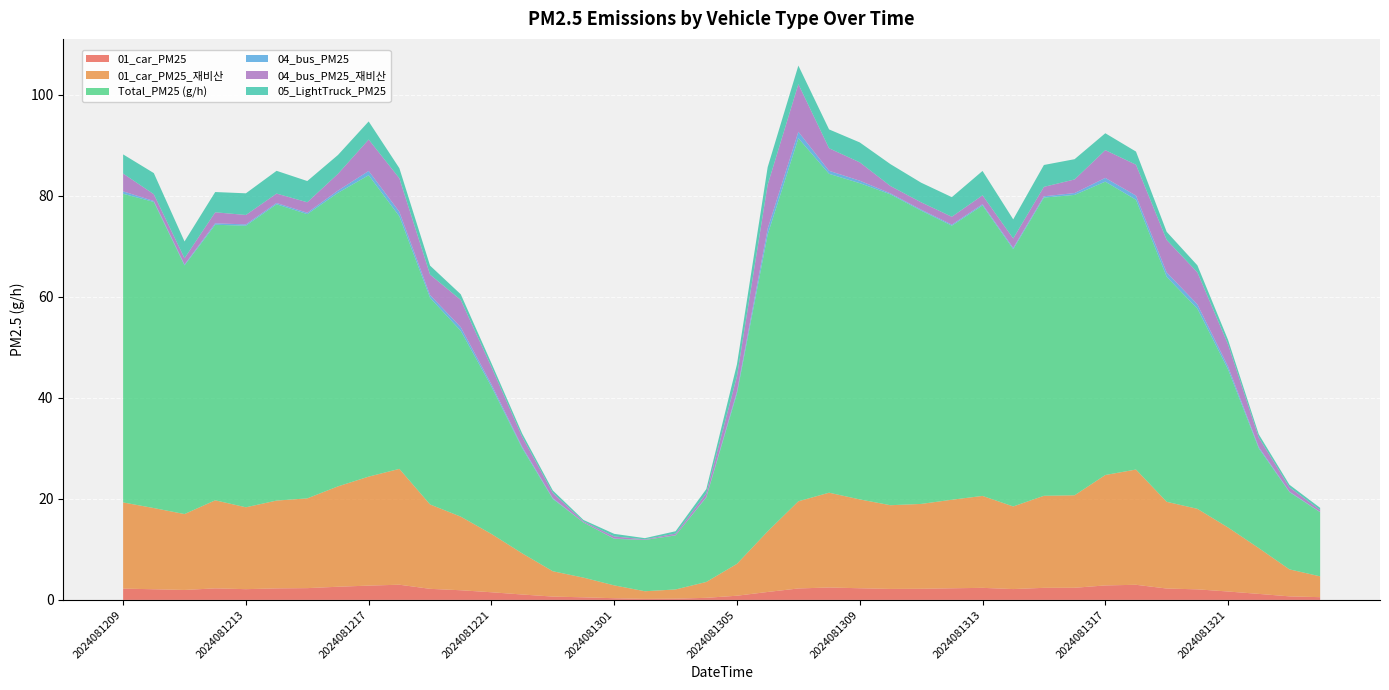

Reading left to right, list all the values displayed in this chart.

01_car_PM25: 2.2	2.1	2.0	2.3	2.1	2.3	2.3	2.6	2.8	3.0	2.2	1.9	1.5	1.1	0.7	0.5	0.3	0.2	0.2	0.4	0.8	1.6	2.3	2.5	2.3	2.2	2.2	2.3	2.4	2.1	2.4	2.4	2.9	3.0	2.3	2.1	1.7	1.2	0.7	0.5
01_car_PM25_재비산: 17.1	16.1	15.0	17.4	16.2	17.4	17.8	19.9	21.6	22.9	16.7	14.6	11.5	8.2	5.0	3.9	2.5	1.5	1.8	3.1	6.3	12.0	17.3	18.8	17.6	16.6	16.8	17.5	18.2	16.4	18.2	18.3	21.9	22.8	17.2	15.9	12.7	9.1	5.3	4.1
Total_PM25 (g/h): 61.1	60.6	49.2	54.5	55.7	58.6	56.3	58.1	59.7	50.0	40.9	36.8	29.2	20.8	14.3	10.9	9.2	10.2	10.7	16.7	33.7	58.7	71.9	63.1	62.6	61.5	58.1	54.2	57.5	50.9	59.0	59.5	58.1	53.4	44.5	39.6	31.3	19.8	15.3	12.7
04_bus_PM25: 0.5	0.2	0.2	0.3	0.3	0.3	0.3	0.4	0.8	0.9	0.5	0.7	0.5	0.3	0.1	0.0	0.1	0.0	0.0	0.1	0.4	1.2	1.3	0.6	0.5	0.2	0.2	0.2	0.2	0.3	0.3	0.4	0.7	0.8	0.9	0.9	0.6	0.3	0.1	0.1
04_bus_PM25_재비산: 3.5	1.3	1.2	2.2	1.9	1.9	2.1	3.3	6.2	6.6	4.0	5.4	3.4	2.0	1.0	0.2	0.4	0.1	0.3	0.7	3.0	8.7	9.4	4.5	3.6	1.5	1.5	1.6	1.8	1.9	1.9	2.7	5.5	6.1	6.4	6.3	4.4	1.9	0.8	0.4
05_LightTruck_PM25: 3.8	4.2	3.3	4.0	4.3	4.5	4.2	3.7	3.6	2.0	1.8	1.1	0.8	0.6	0.5	0.3	0.5	0.2	0.5	0.8	2.4	3.5	3.7	3.7	3.9	4.3	3.9	3.9	4.8	3.8	4.3	4.0	3.3	2.6	1.6	1.4	0.9	0.6	0.5	0.4